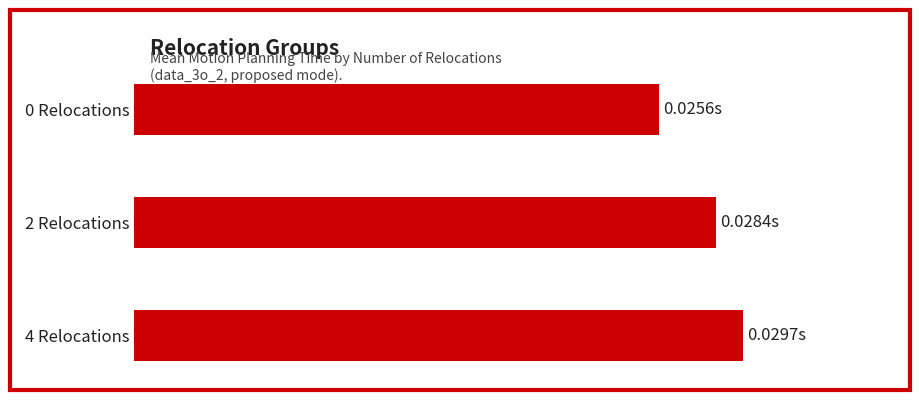

Does the chart contain any negative values?

No